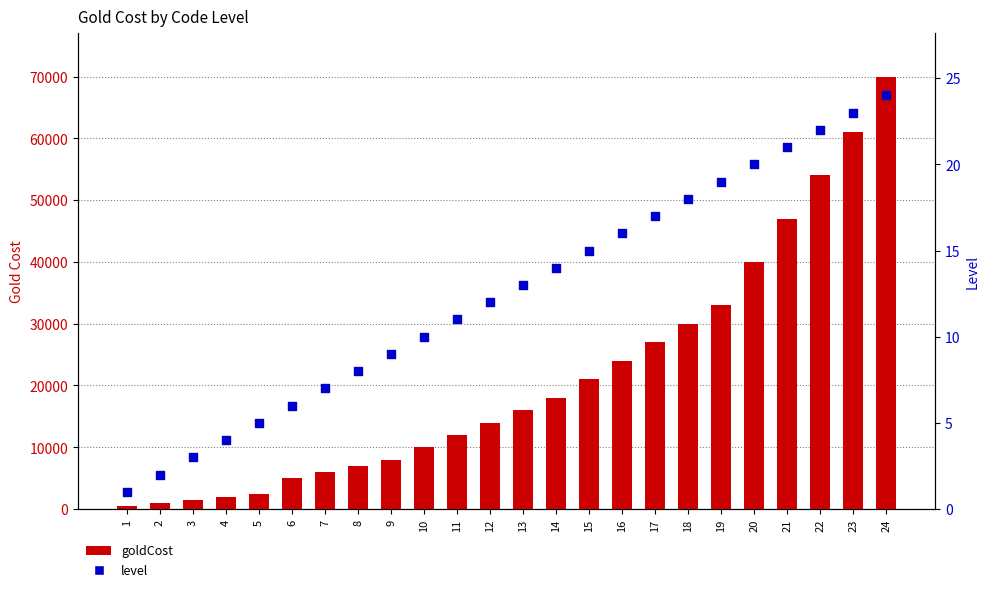

Is the value of goldCost at 11 greater than the value of level at 8?

Yes